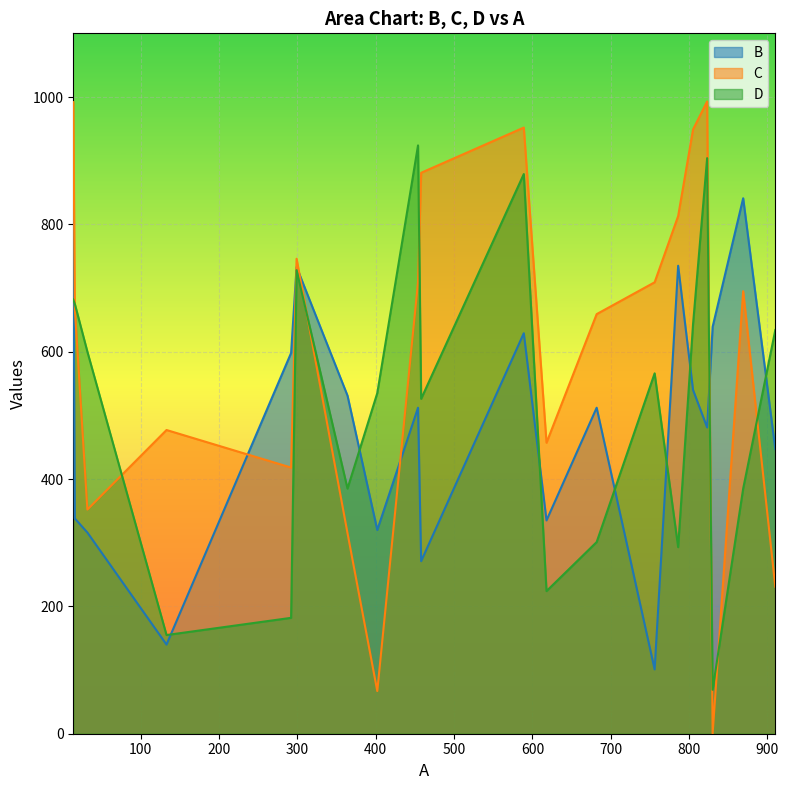

Reading right to left, transcribe all the data shown in this chart.

B: 589=629	292=598	458=271	14=834	756=101	869=841	16=338	805=540	823=481	682=512	454=512	830=639	910=447	133=140	618=335	402=320	786=735	299=733	364=531	32=316
C: 589=952	292=418	458=881	14=992	756=709	869=695	16=667	805=949	823=993	682=659	454=709	830=0	910=231	133=477	618=457	402=67	786=813	299=746	364=315	32=352
D: 589=879	292=182	458=526	14=682	756=566	869=385	16=675	805=643	823=904	682=301	454=924	830=69	910=634	133=155	618=224	402=535	786=293	299=728	364=385	32=600